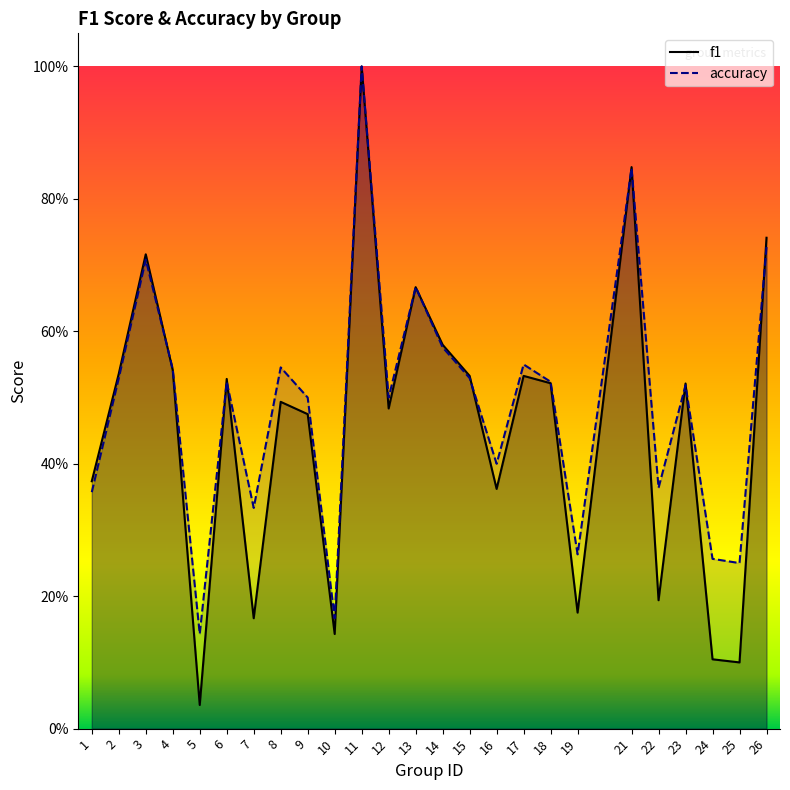

How many interior local valleys does the accuracy series have?

8